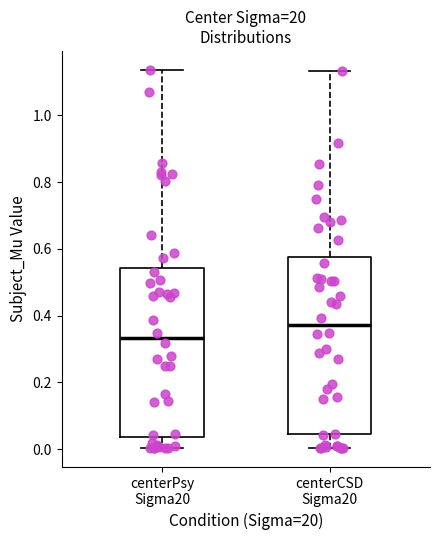

Where does the lower whisker of the box for centerCSD Sigma20 end on the y-axis? The values are not printed on the chart, so give them approximately, as read against the axis.

0.00